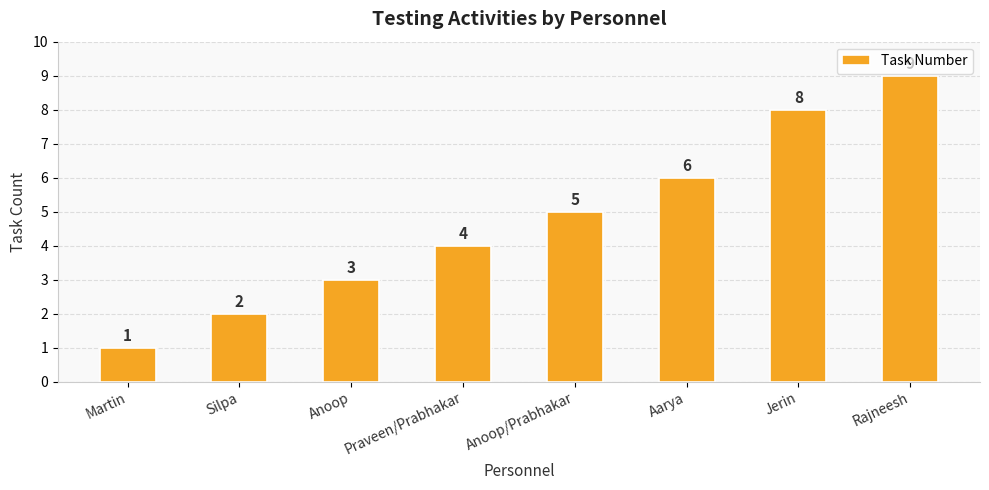

Count the number of categories in the chart.

8